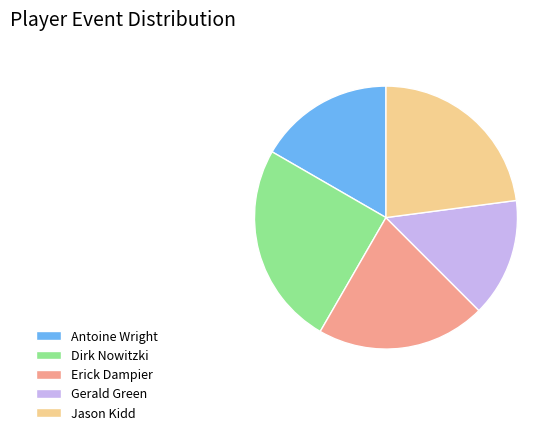

Does Erick Dampier account for over 50% of the chart?

No